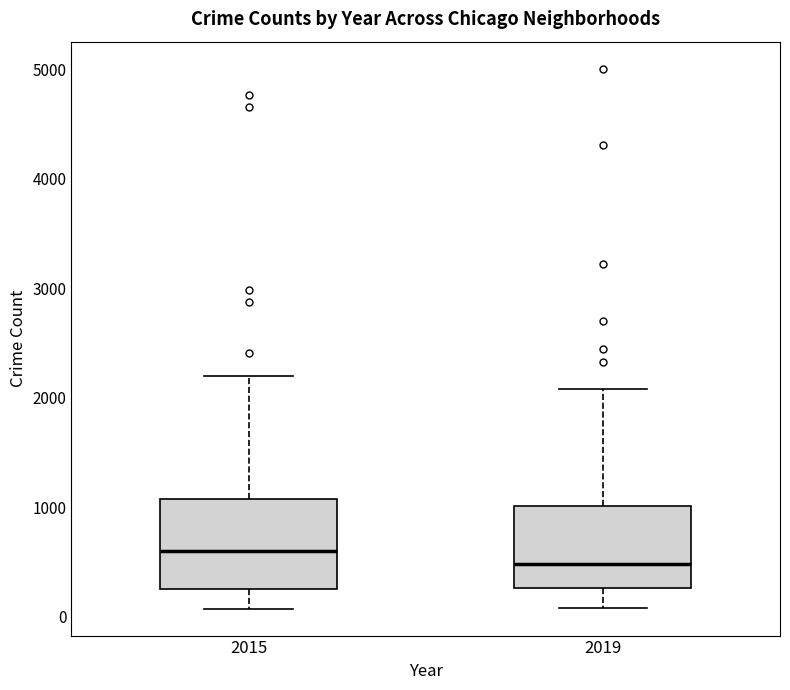

Where is the upper edge of the box at x = 2015 on the y-axis? The values are not printed on the chart, so give them approximately, as read against the axis.

1100